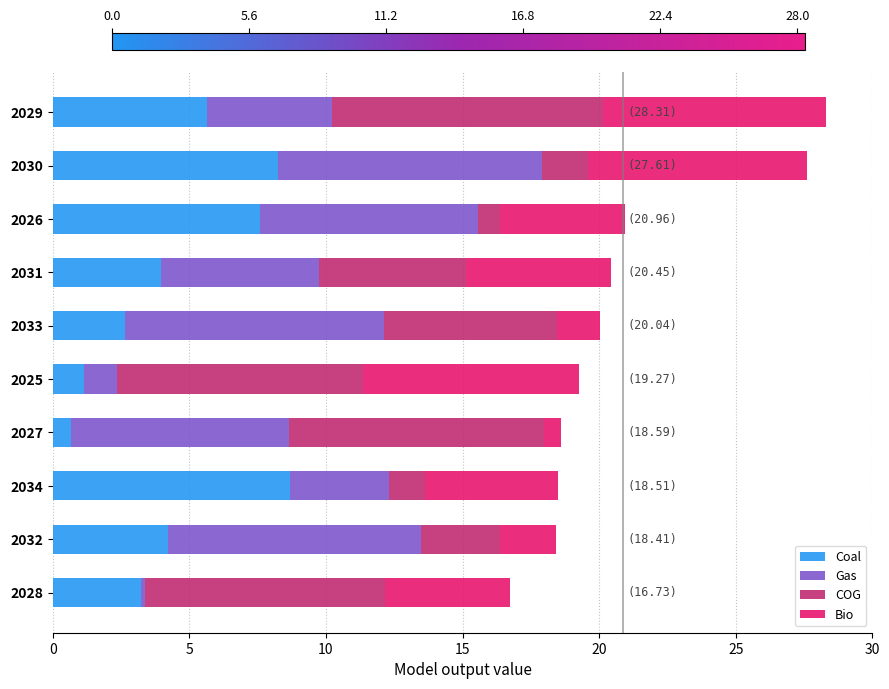

What is the total value across all series at 2027?

18.6